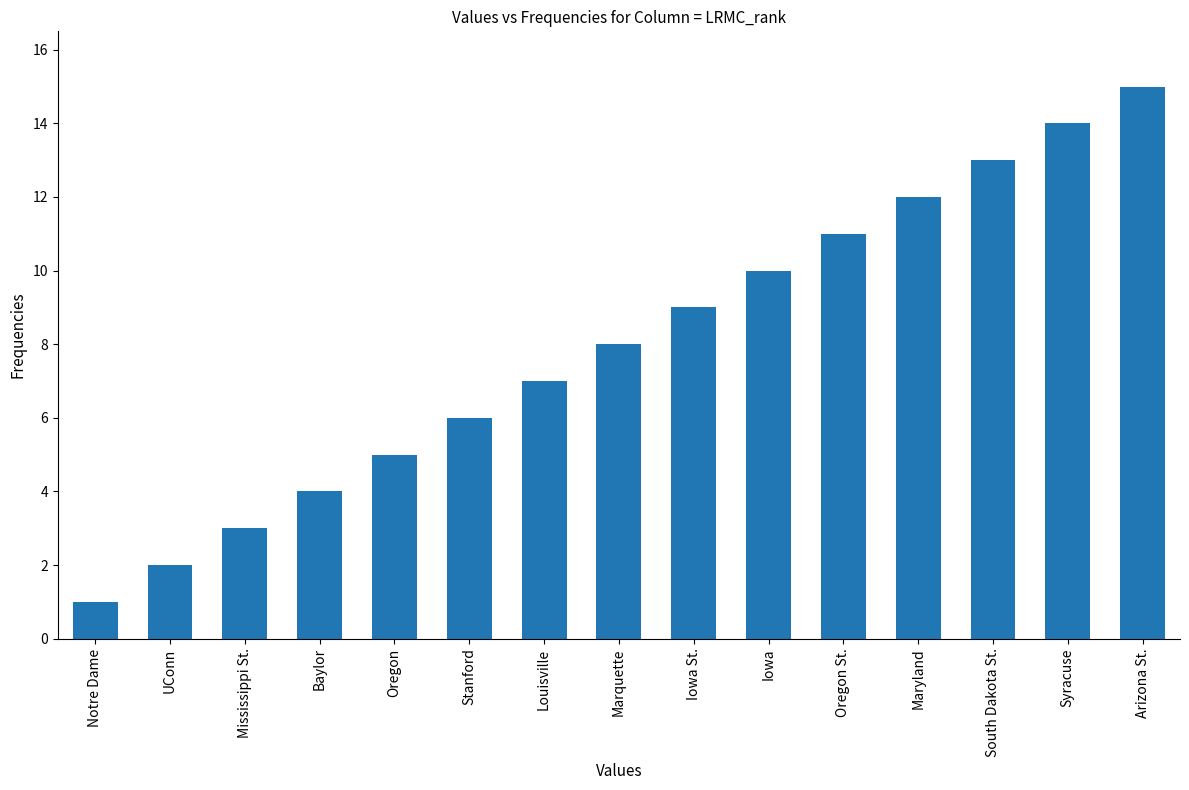

Which has a higher value, Oregon or Syracuse?

Syracuse